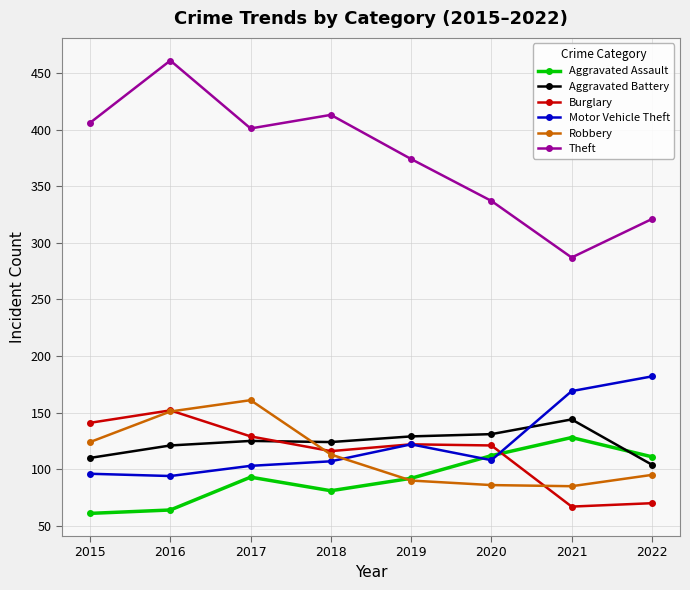

What is the highest value of the Motor Vehicle Theft series?

182